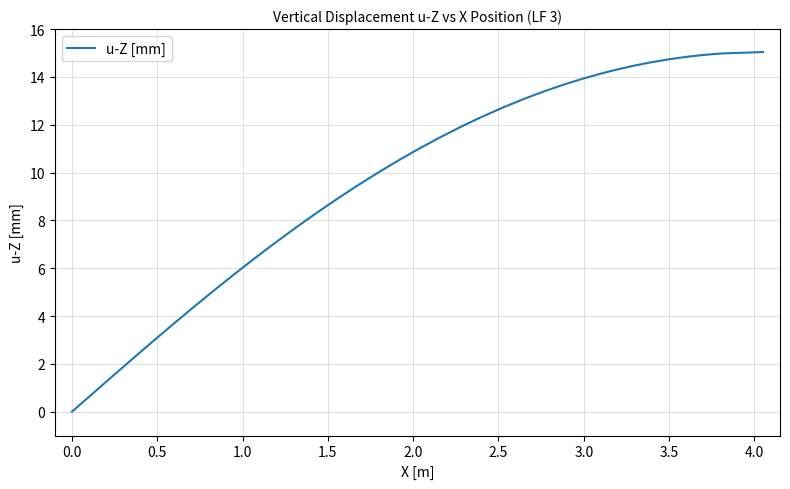

What is the difference between the maximum and minimum values?

15.0